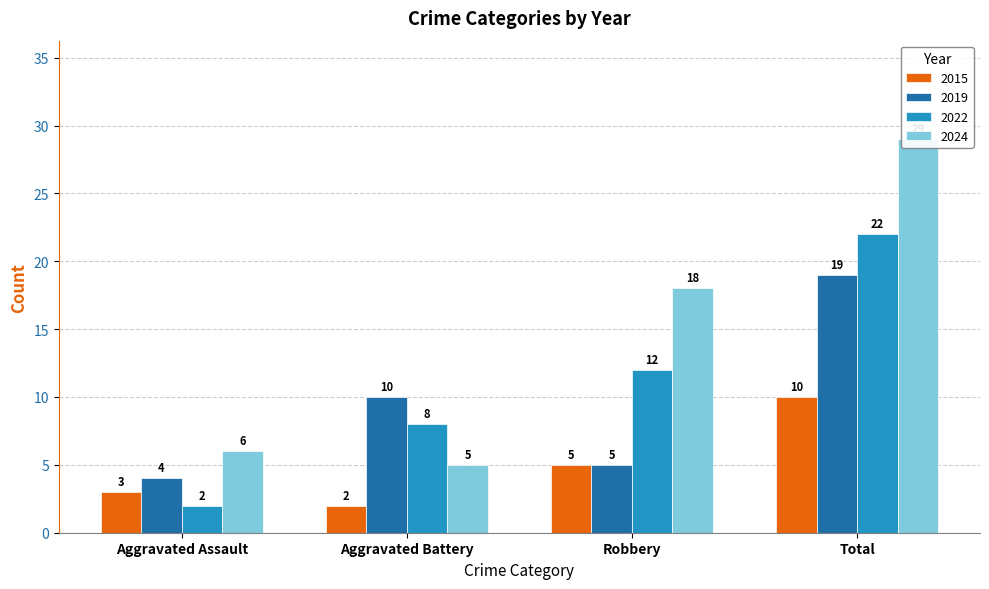

What is the difference between the highest and lowest values at Aggravated Assault?

4